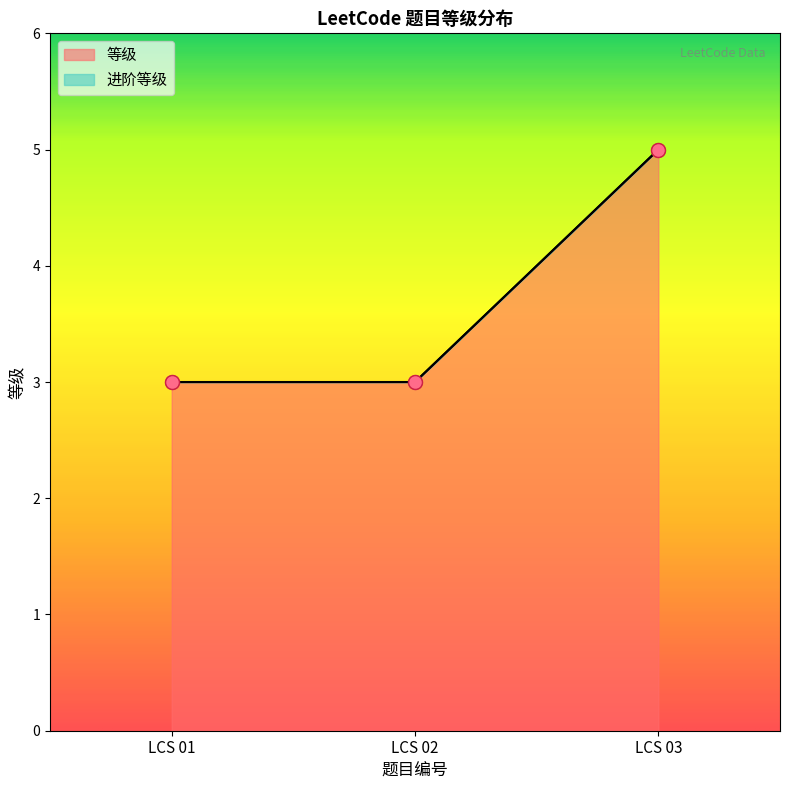

What is the difference between the maximum and minimum values?

2